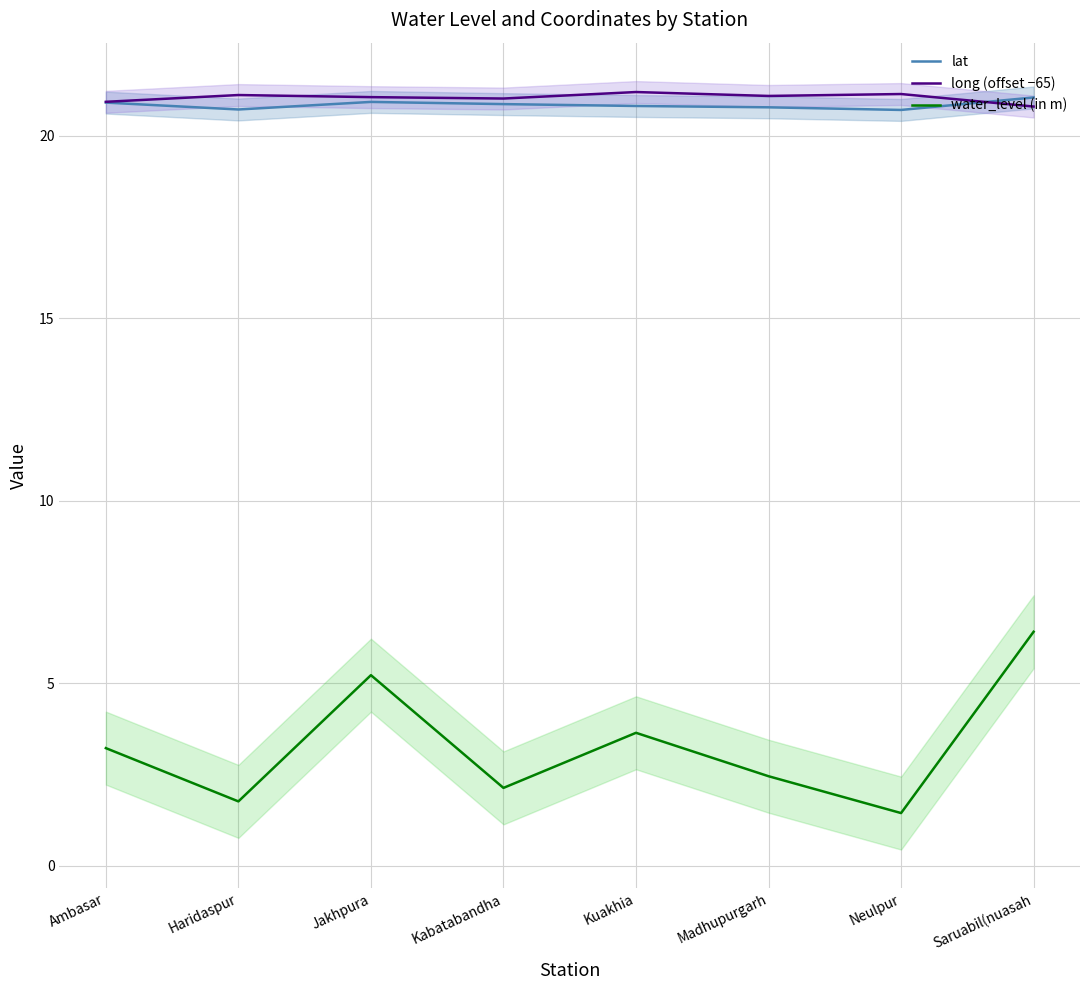

What is the difference between the lat values at Madhupurgarh and Haridaspur?

0.1